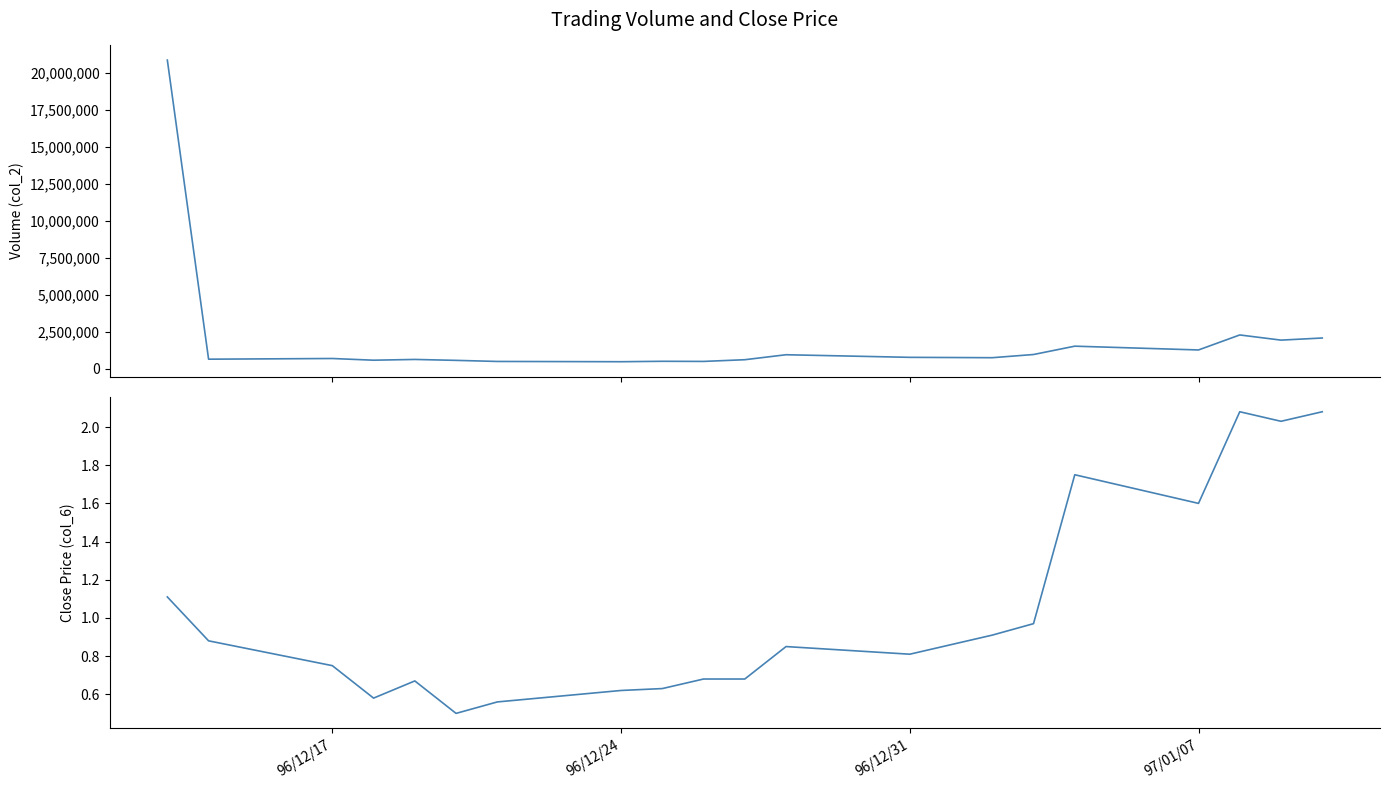

List the series in order of their peak value, lowest first.

col_6, col_2